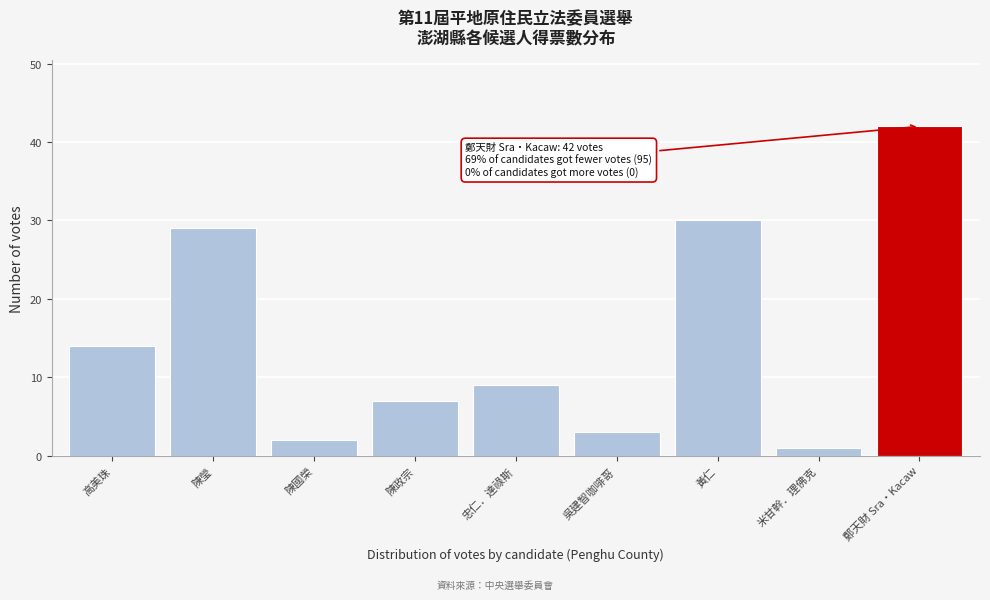

Reading right to left, extract all data points from this chart.

42	1	30	3	9	7	2	29	14